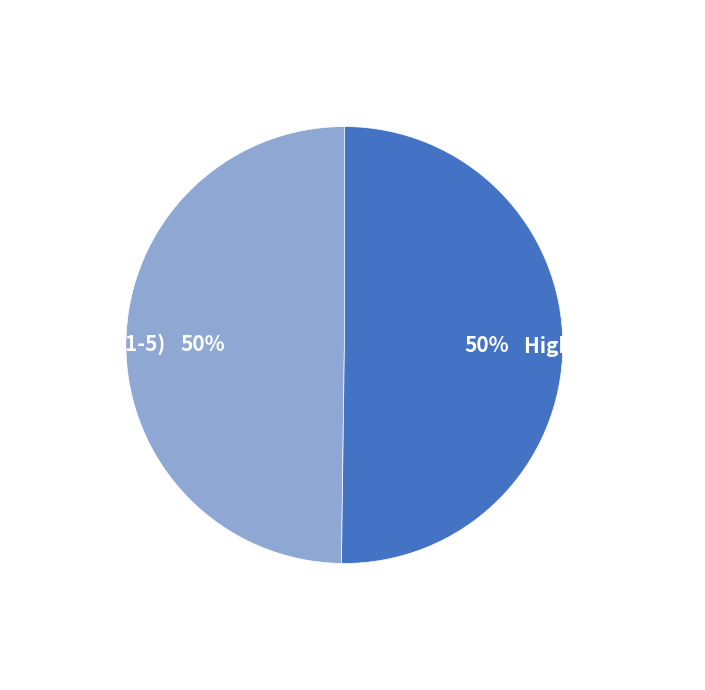

True or false: High Units (6-10) accounts for 63% of the total.

False